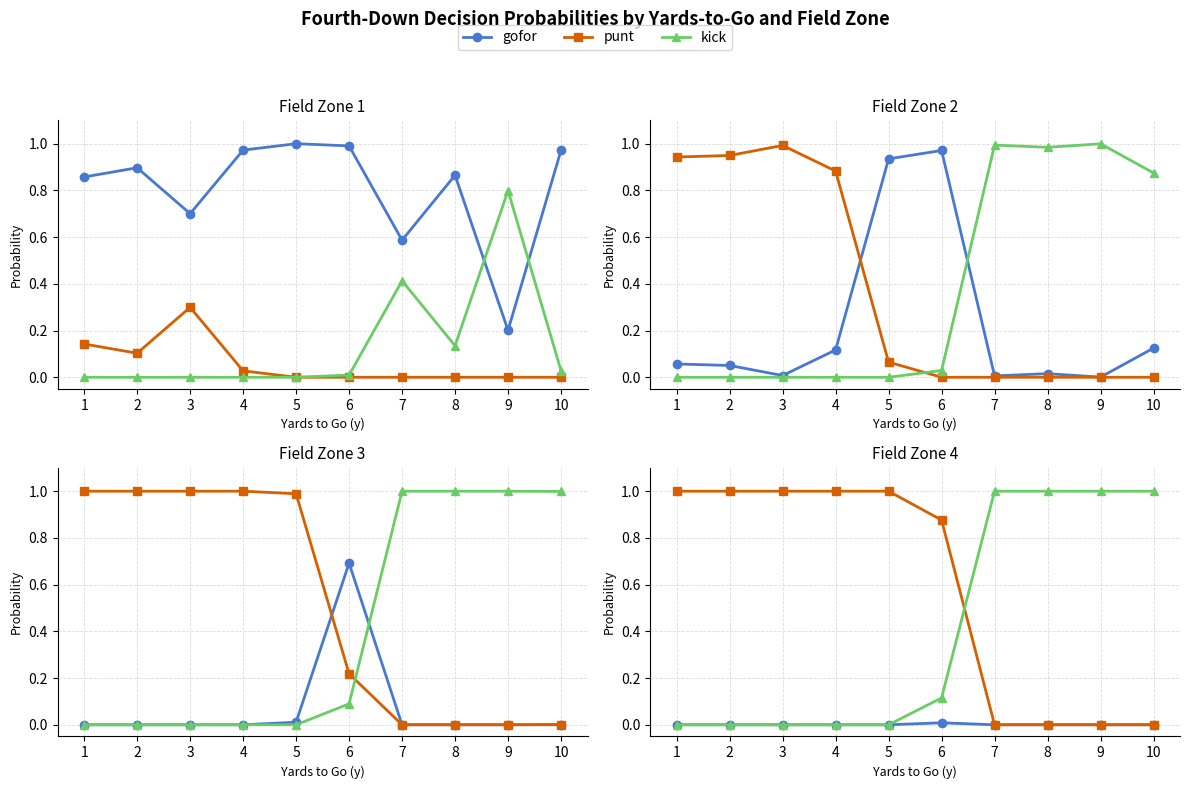

Does the chart display data point markers on the line(s)?

Yes